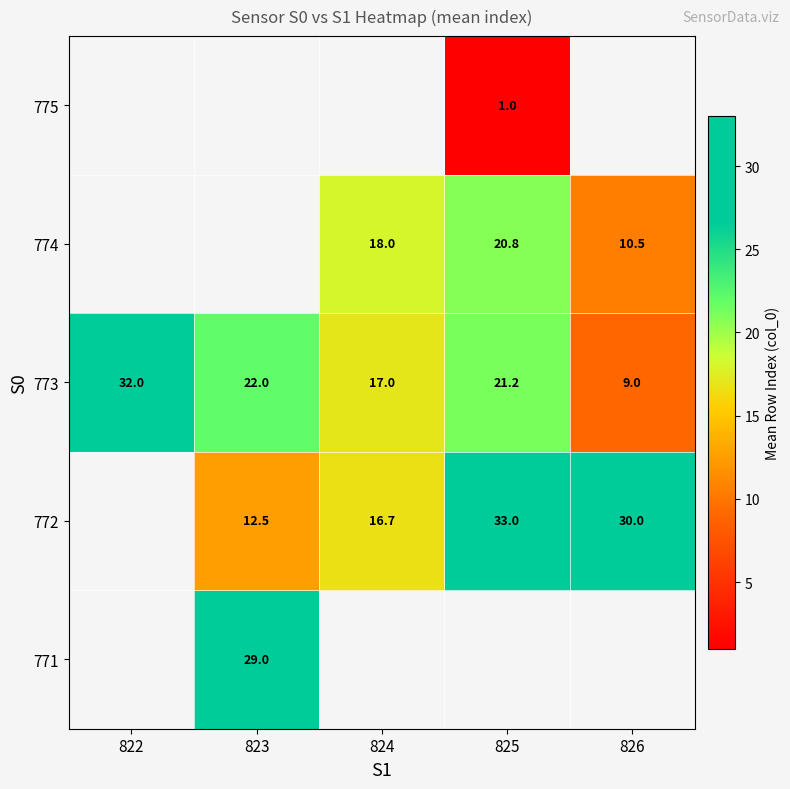

The 771 series shows 29.0 at 823. True or false?

True